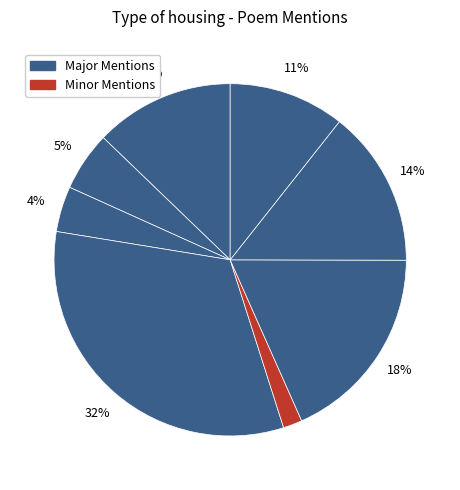

How many segments does this pie chart have?

8